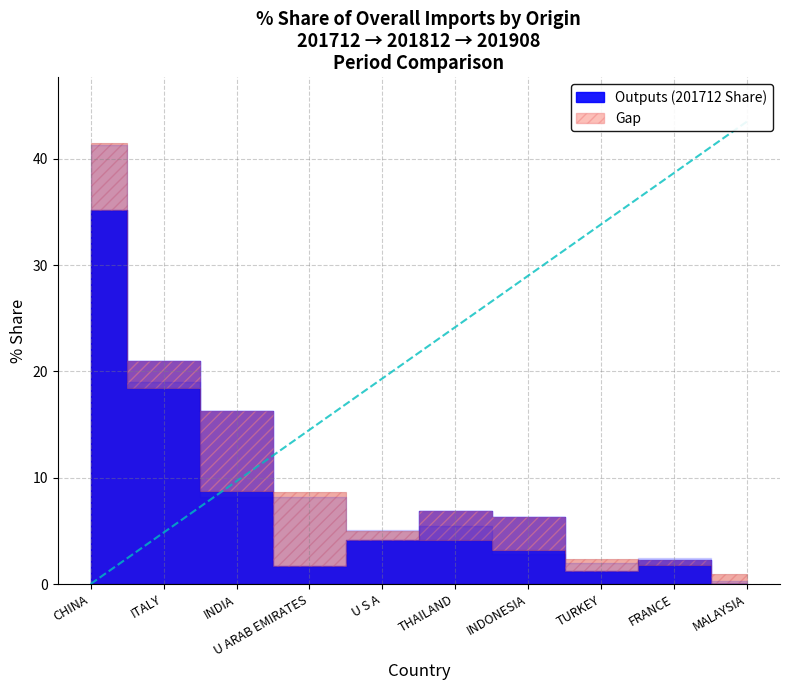

What is the approximate value at FRANCE?

38.7